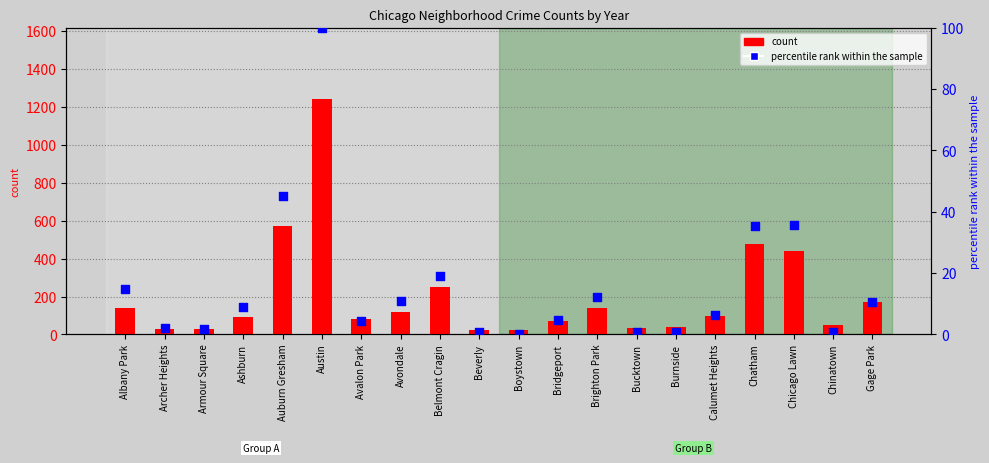

Which series has the largest total across all categories?

count